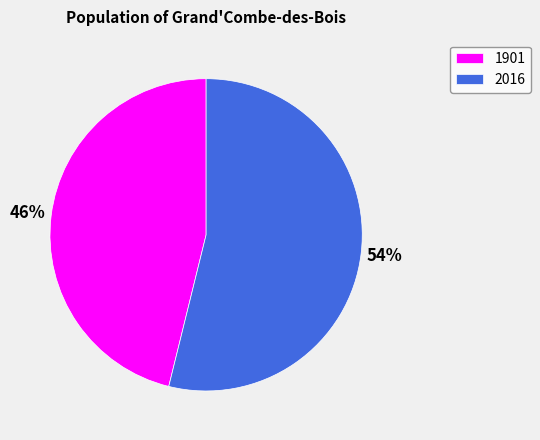

What is the smallest slice in the pie chart?

1901